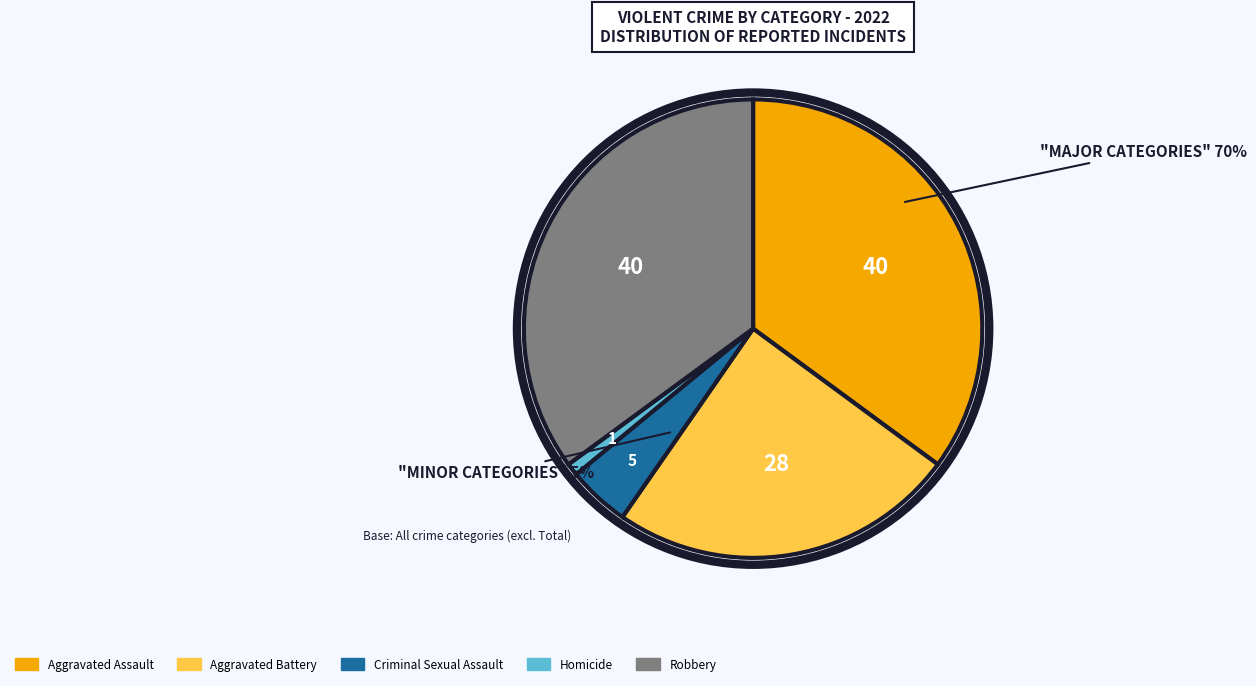

Is Criminal Sexual Assault the majority of the pie?

No